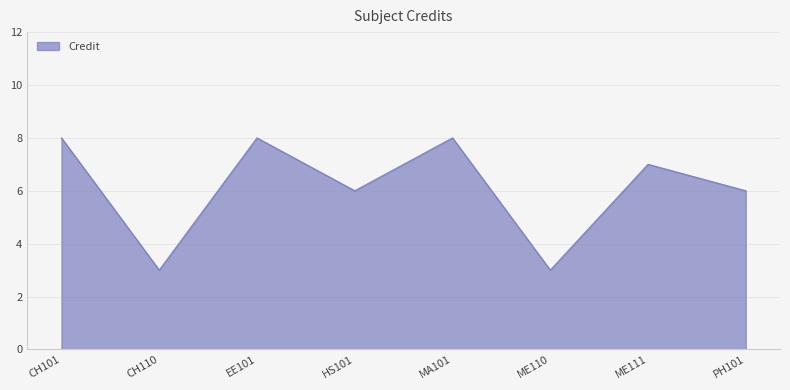

What position from the left is ME110?

6